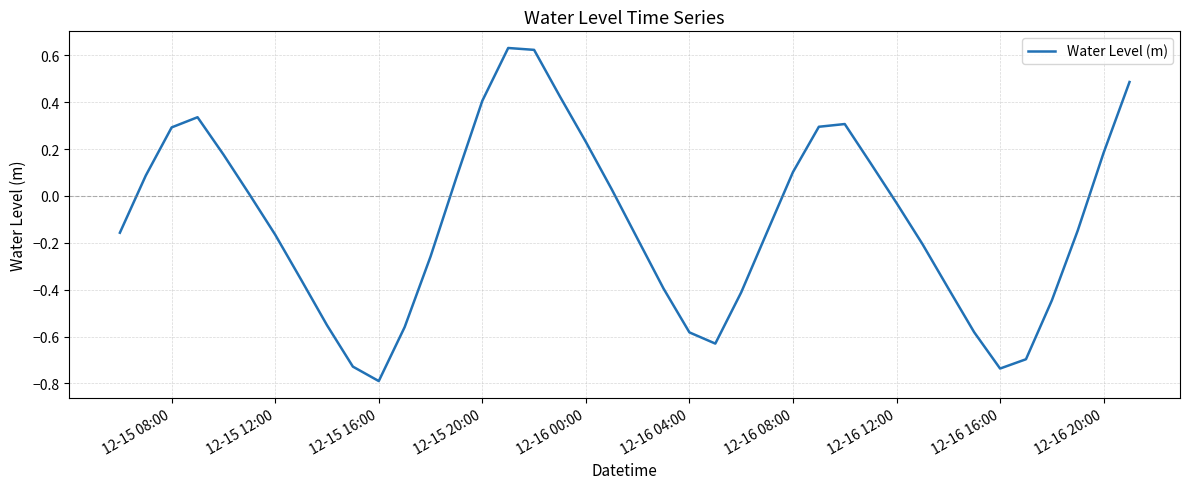

What is the minimum value shown in the chart?

-0.8